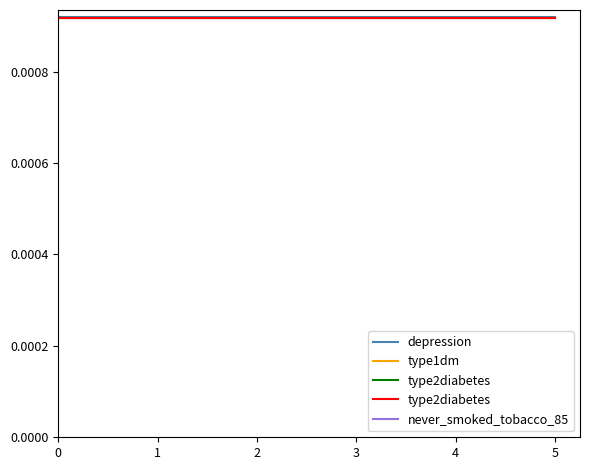

True or false: never_smoked_tobacco_85 and type1dm intersect in this chart.

False